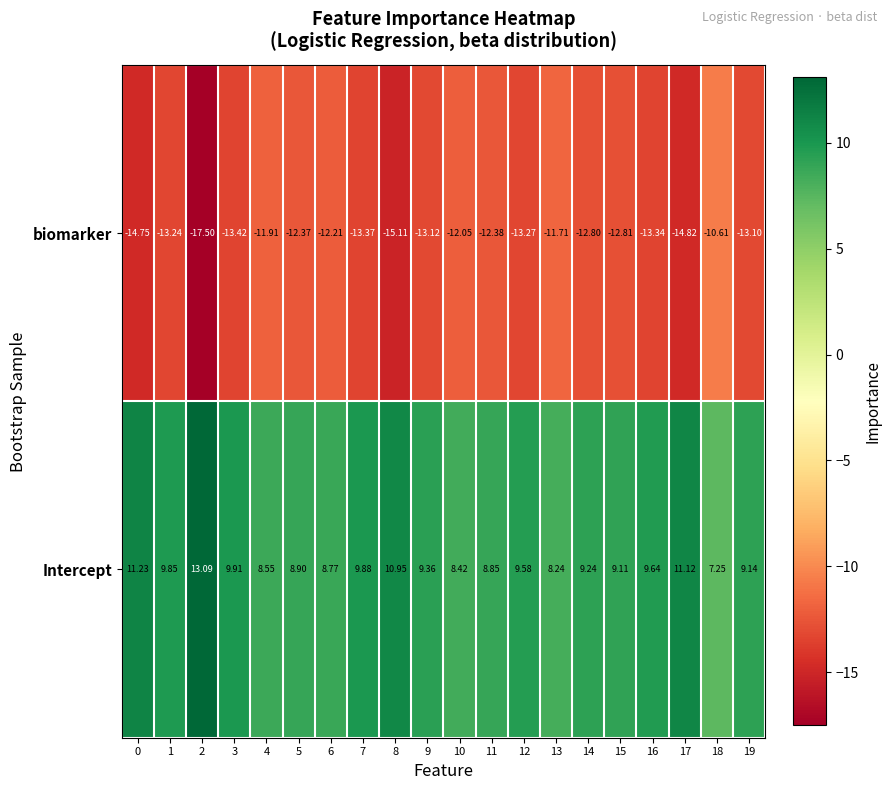

Between 5 and 6, which series saw the biggest shift?

biomarker